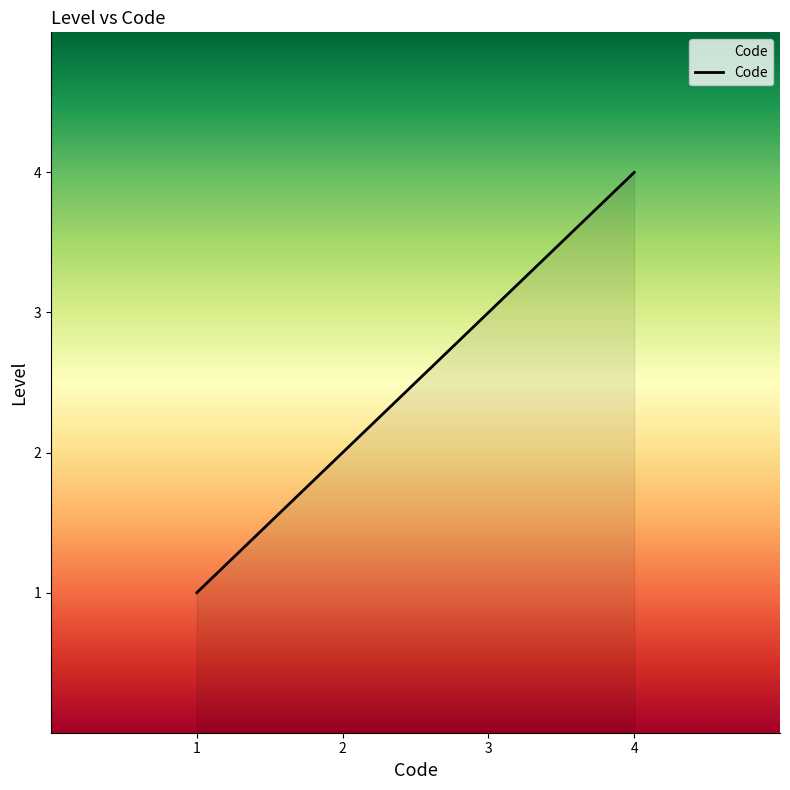

Count the values in the range 2 to 4.

3